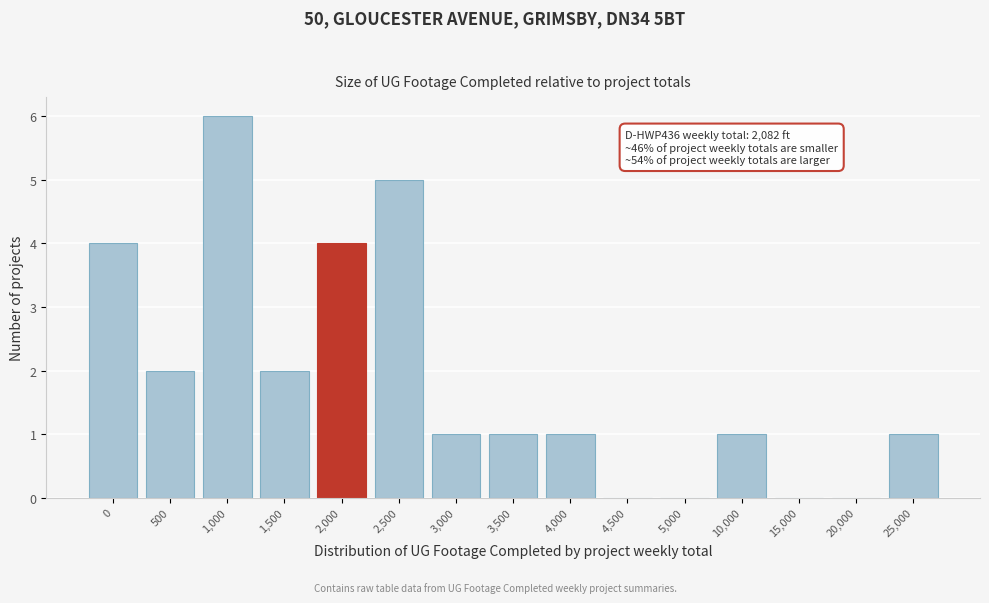

Reading right to left, transcribe all the data shown in this chart.

25,000=1	20,000=0	15,000=0	10,000=1	5,000=0	4,500=0	4,000=1	3,500=1	3,000=1	2,500=5	2,000=4	1,500=2	1,000=6	500=2	0=4